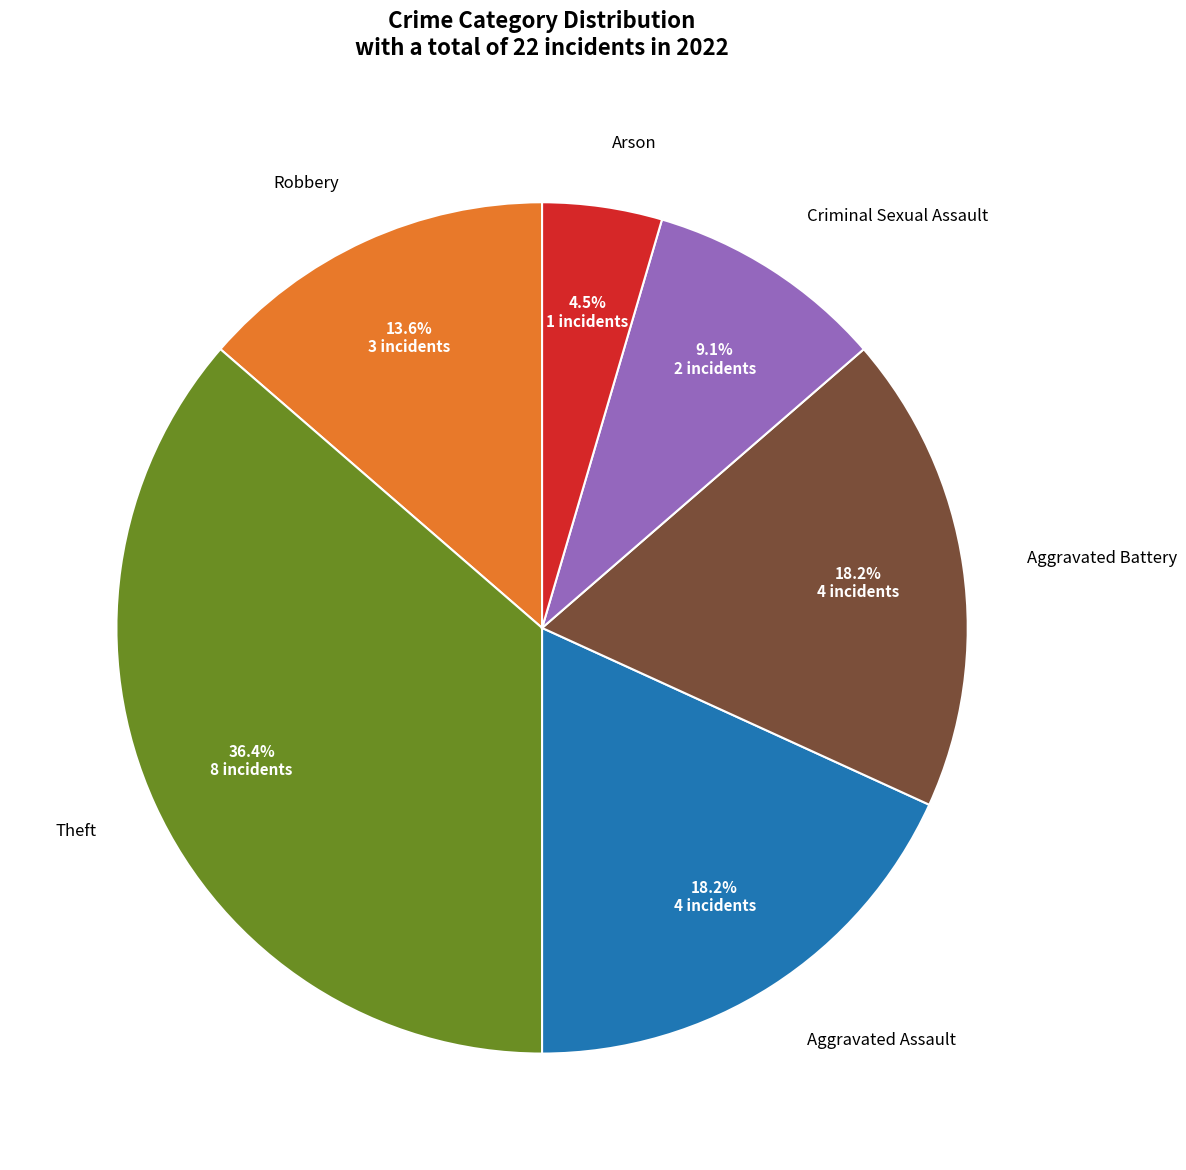

Is there any slice that represents more than half of the pie?

No